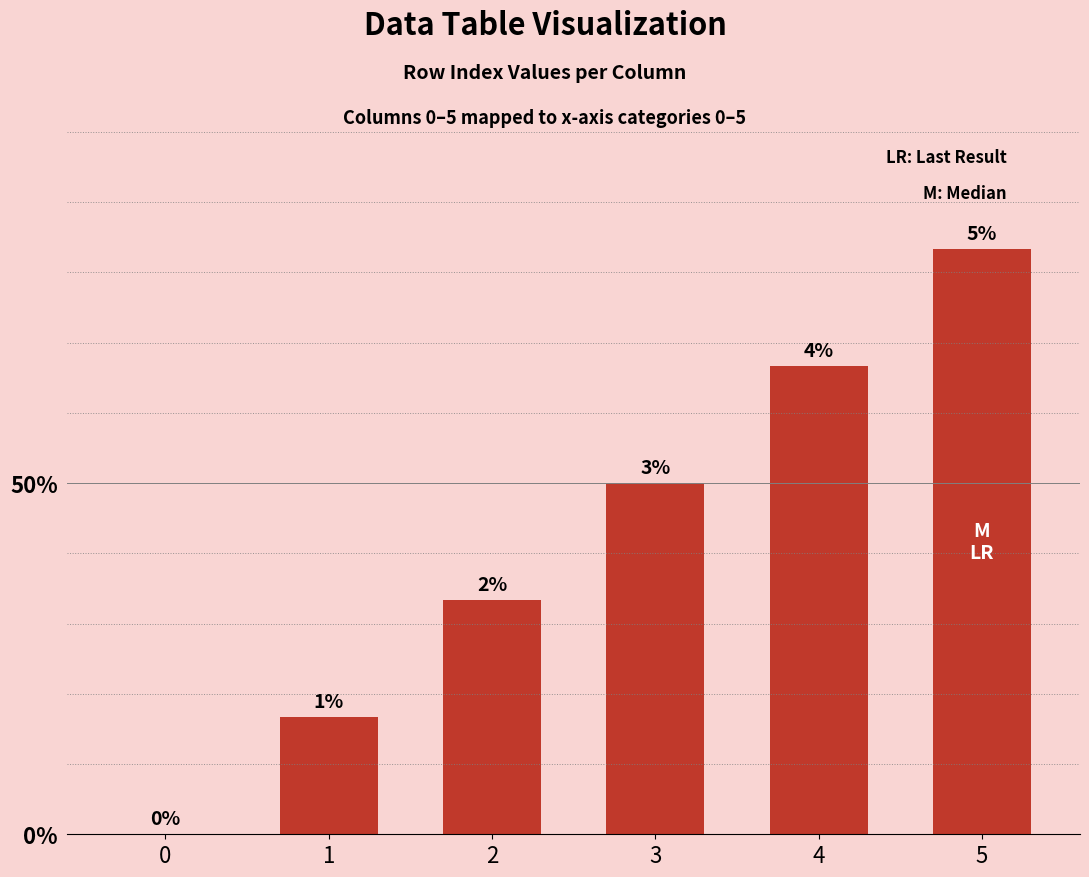

Is it true that the value at 2 is 0?

False